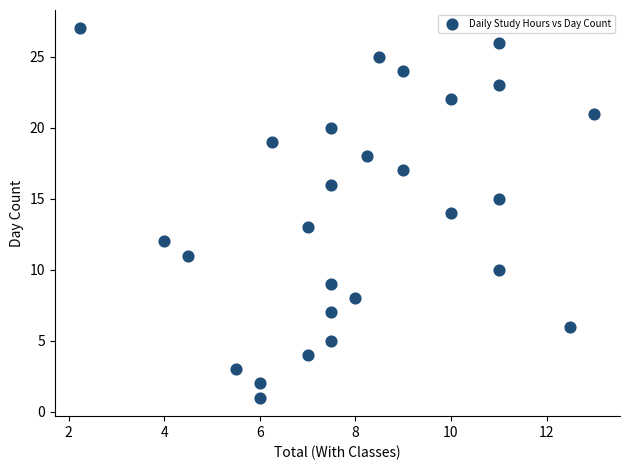

What is the range of Y values (max minus min)?

26